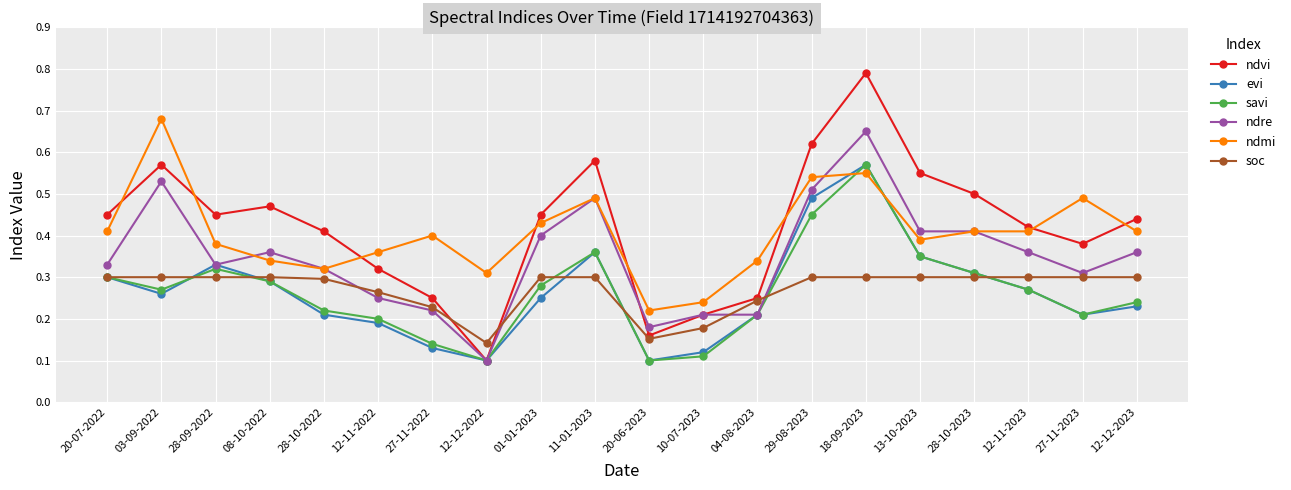

What is the label of the 5th point from the right?

13-10-2023